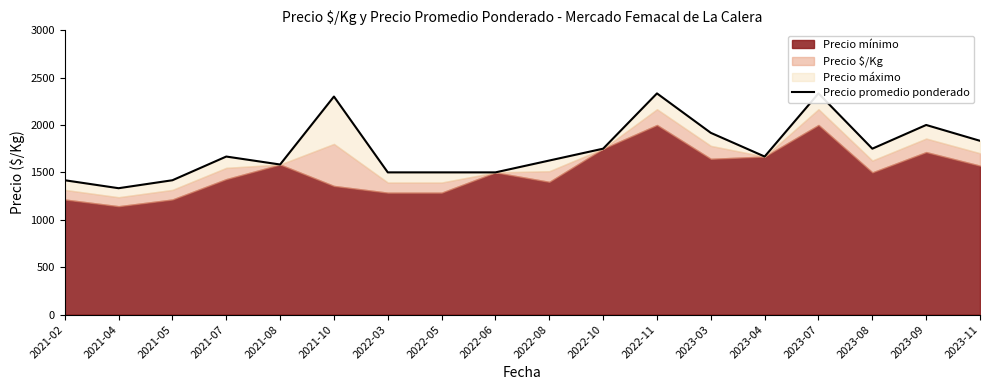

Reading left to right, what are all the values shown in this chart?

2021-02=1417	2021-04=1333	2021-05=1417	2021-07=1667	2021-08=1583	2021-10=2300	2022-03=1500	2022-05=1500	2022-06=1500	2022-08=1625	2022-10=1750	2022-11=2333	2023-03=1917	2023-04=1667	2023-07=2333	2023-08=1750	2023-09=2000	2023-11=1833